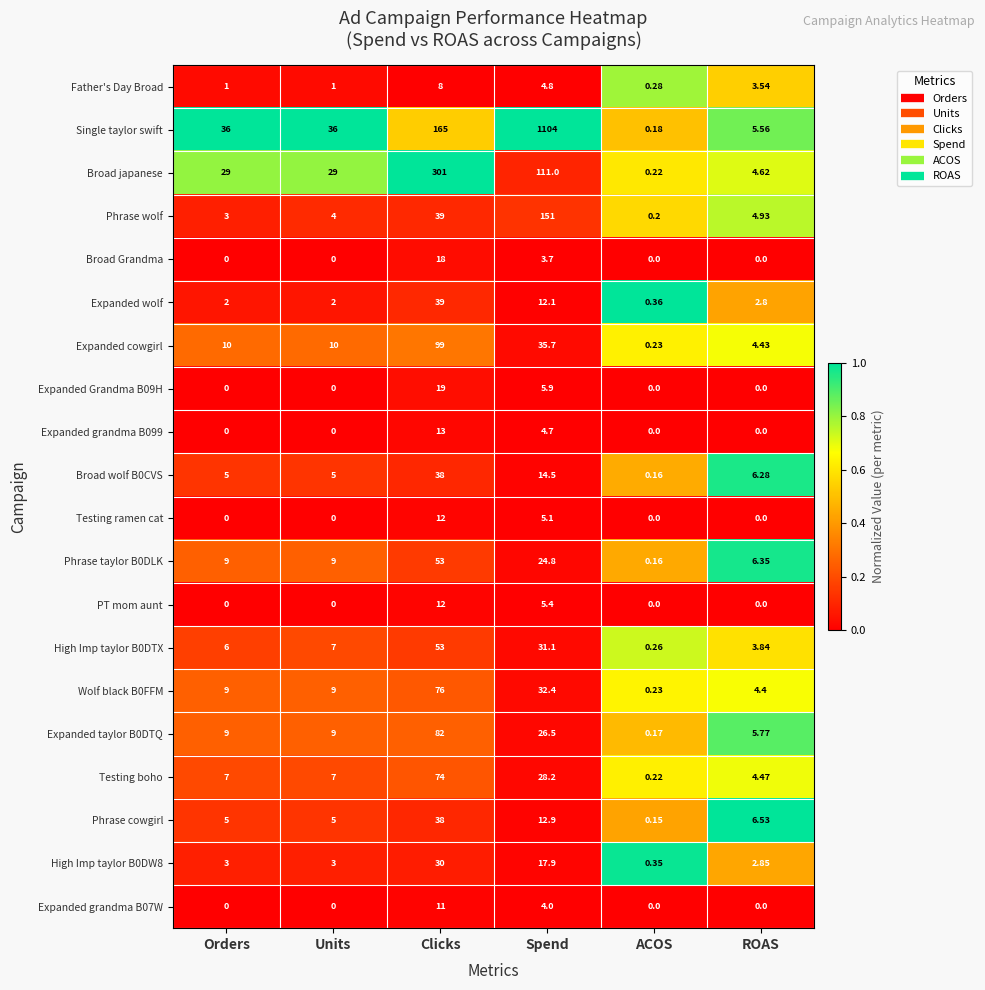

What is the greatest value displayed?

1104.0